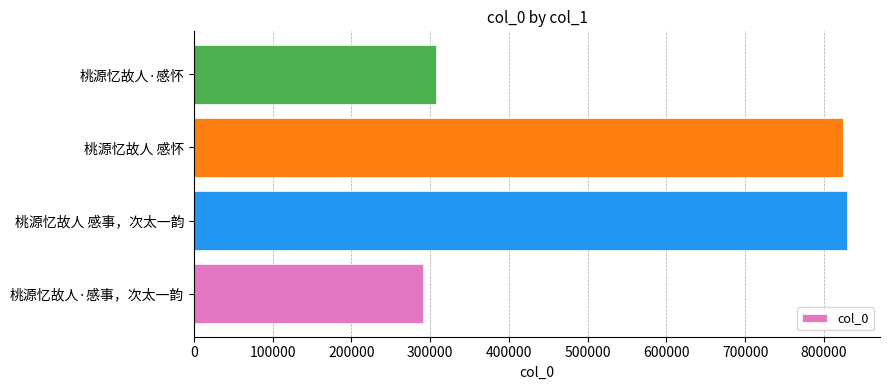

What is the average value?

563362